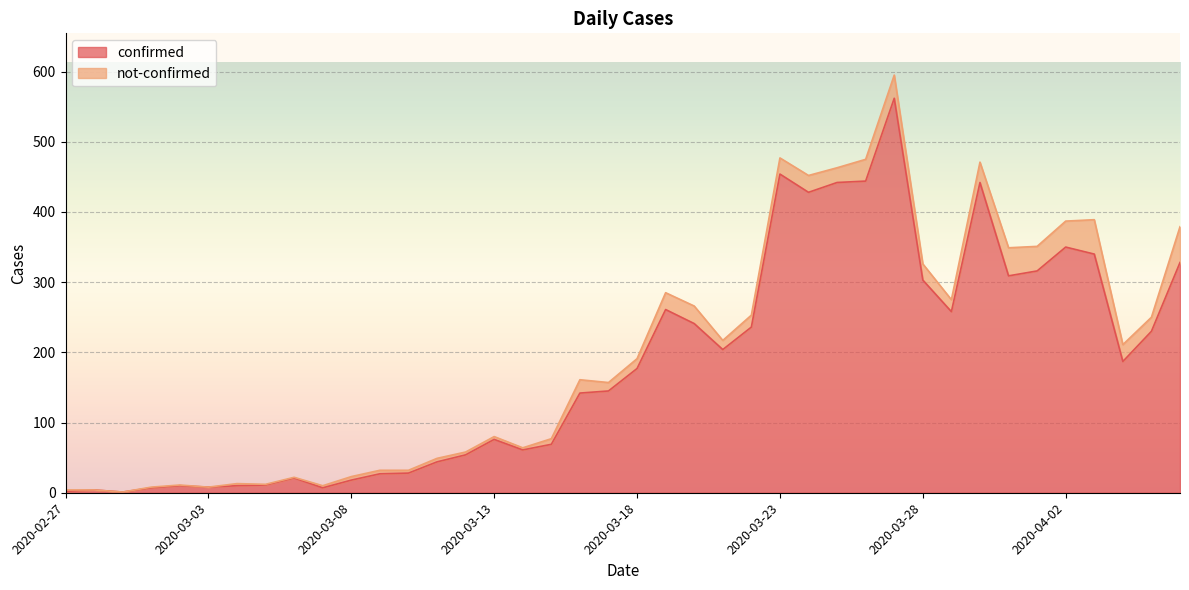

What is the difference between the values at 2020-04-04 and 2020-03-05?

176